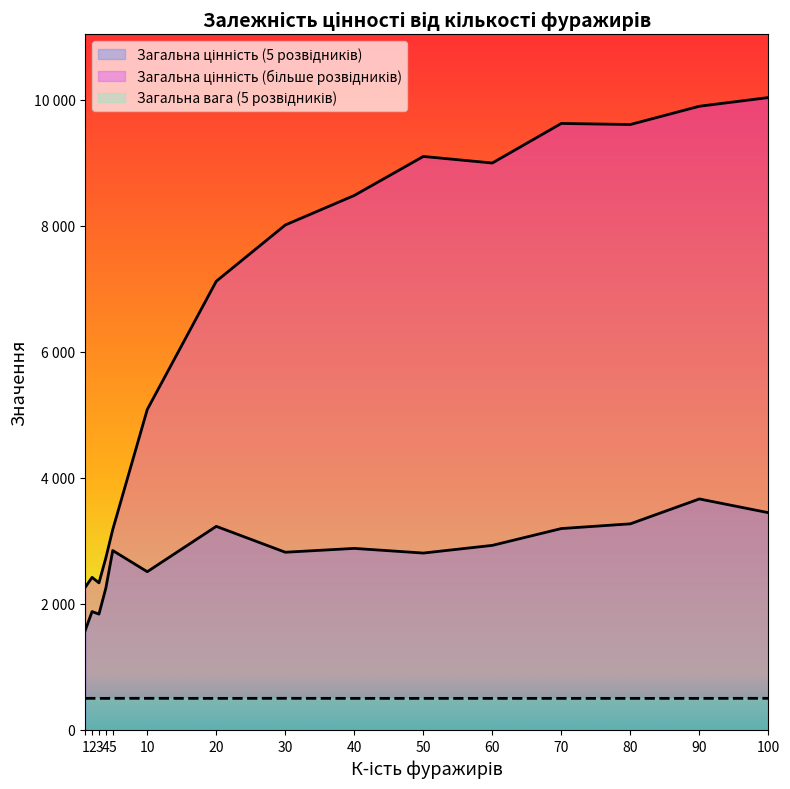

How many lines are shown in the chart?

3